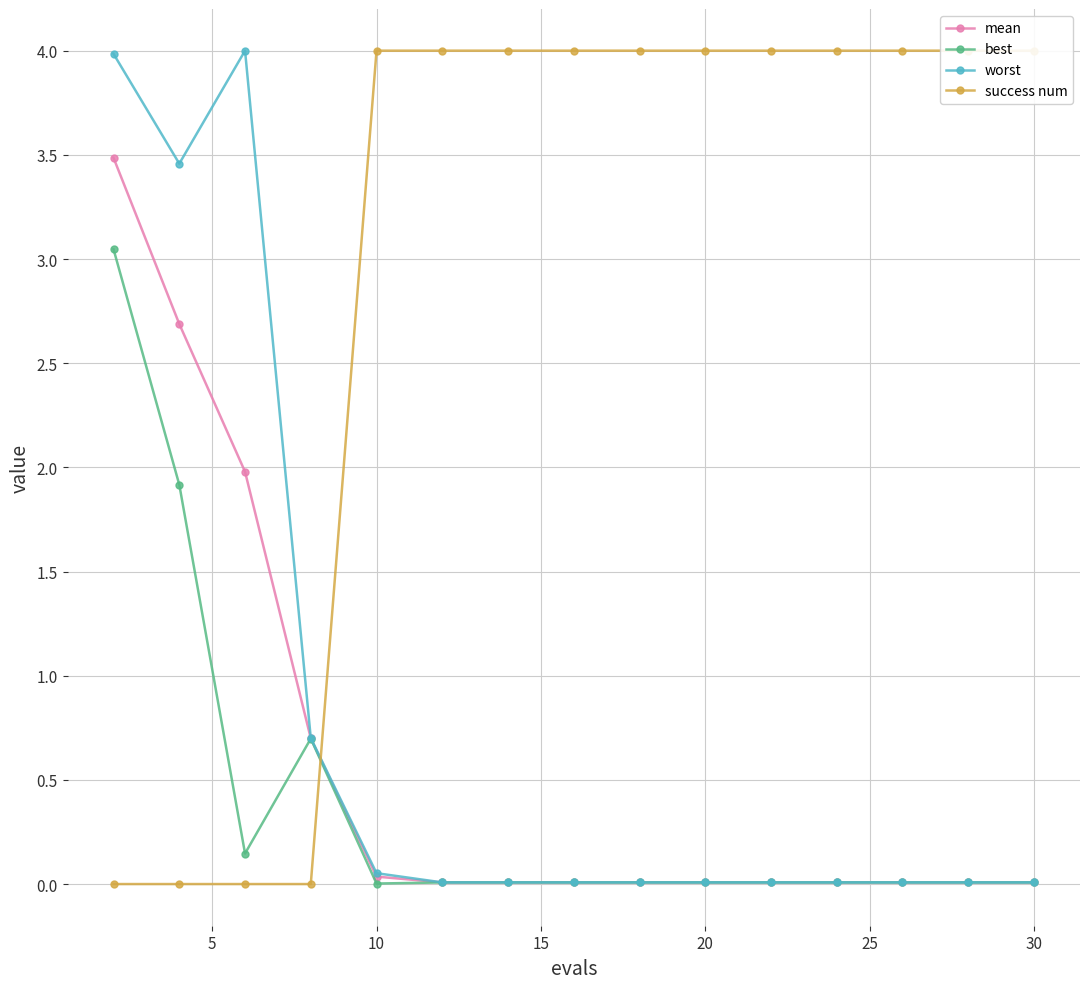

The value of worst at 11 is 0.0. True or false?

False